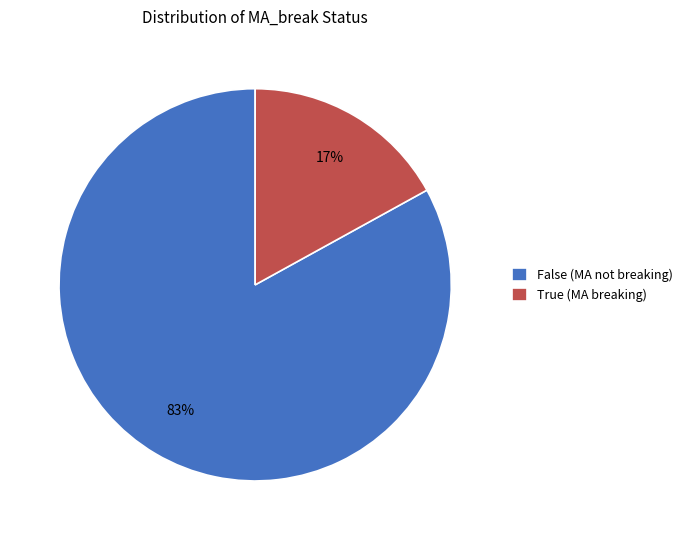

To the nearest percent, what is the difference between the False and True slice percentages?

66%